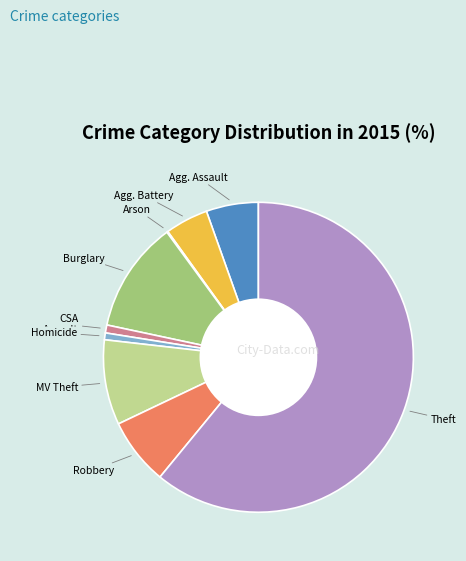

Which category has the biggest portion of the pie?

Theft